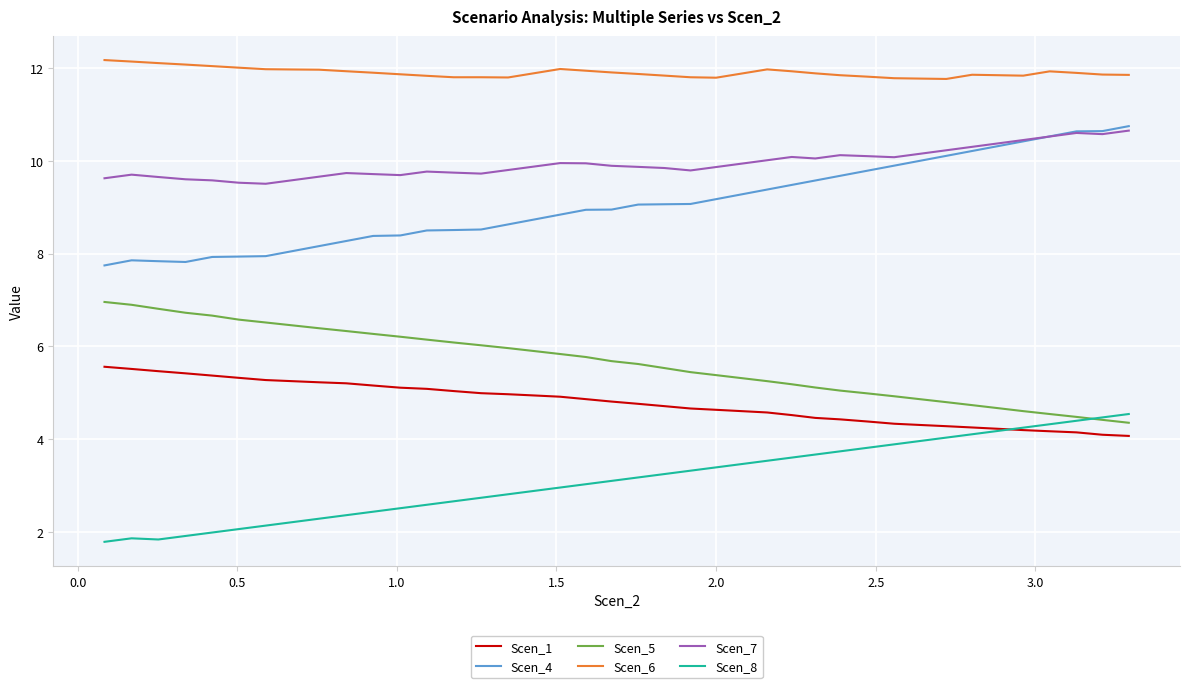

True or false: Scen_6 and Scen_7 cross at least once.

False